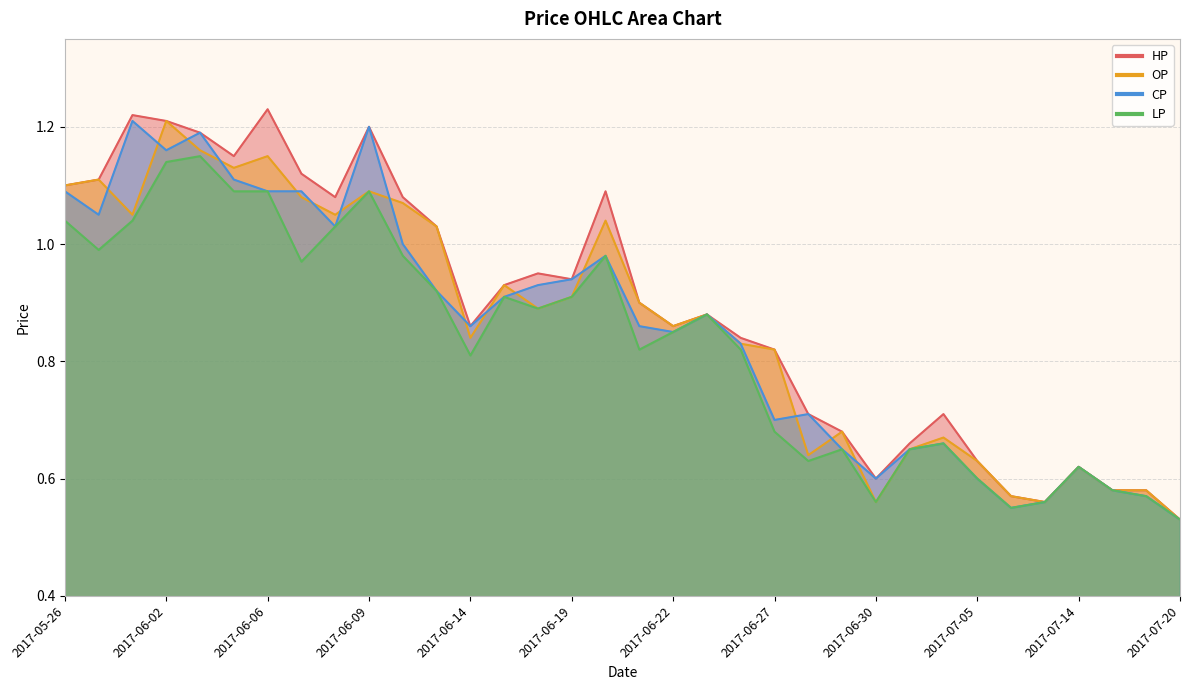

What is the value of the CP point at the 27th from the left?

0.7